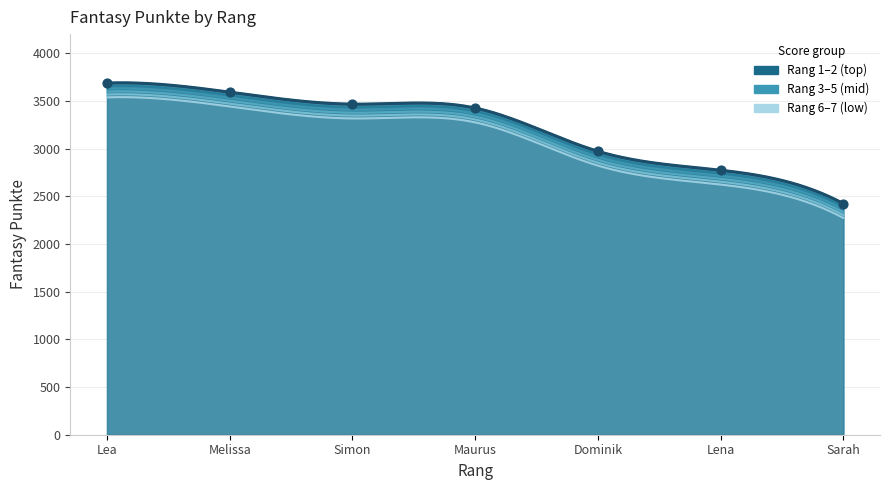

What is the change in value from Simon to Lena?

-693